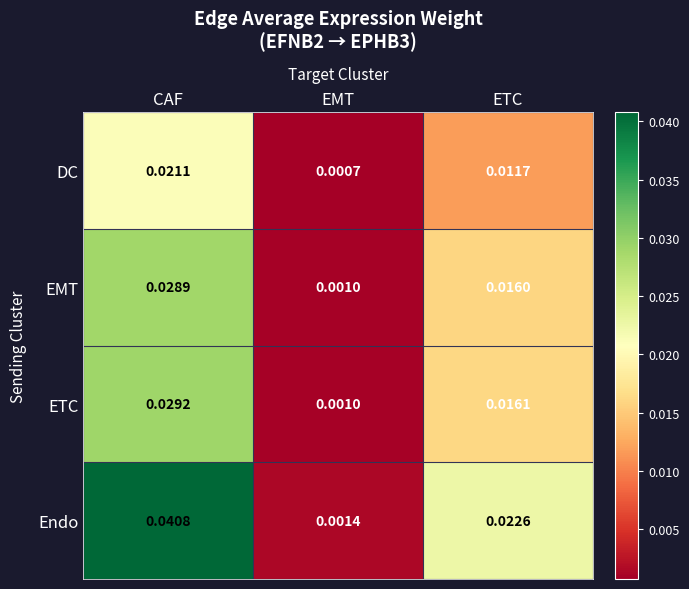

Rank the series by their maximum value, from highest to lowest.

Endo, ETC, EMT, DC